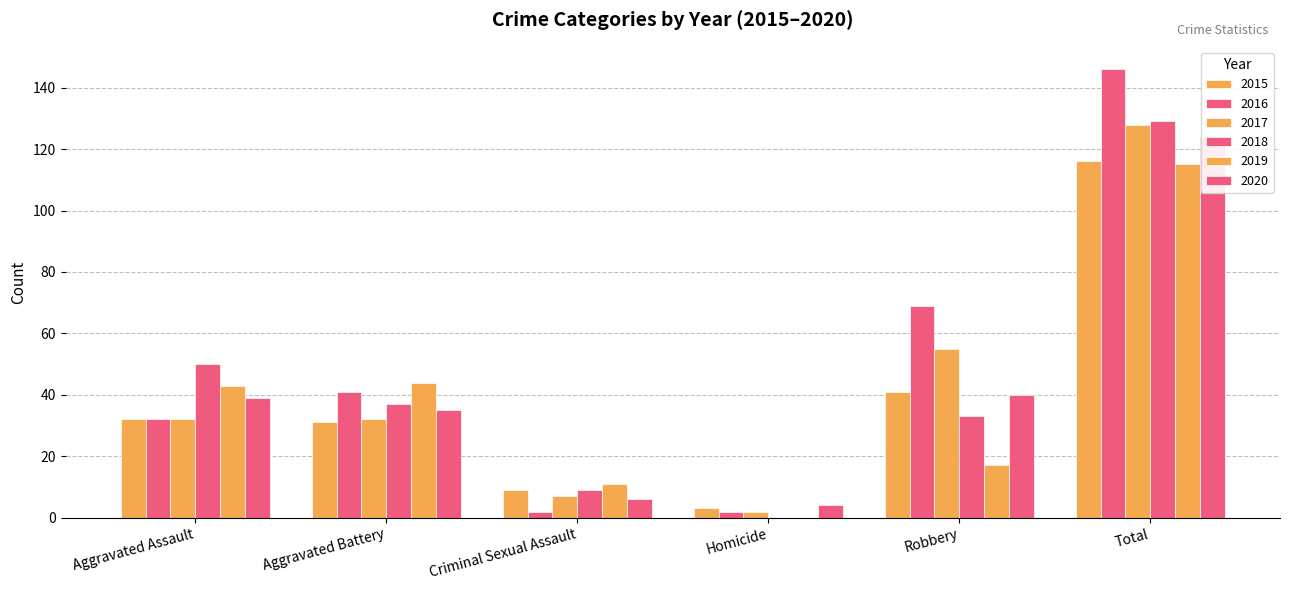

What is the sum of all 2015 values?

232